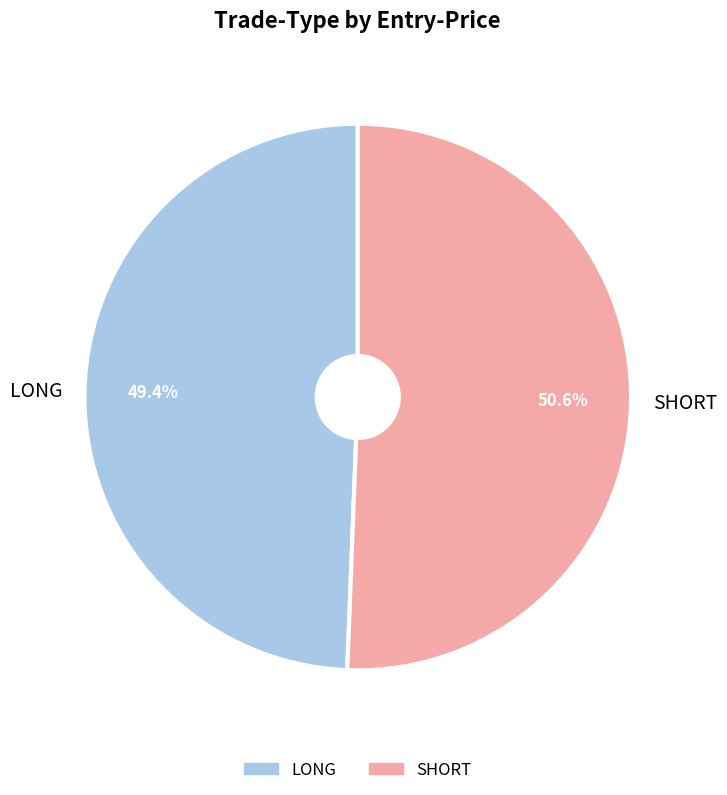

Between LONG and SHORT, which is larger?

SHORT